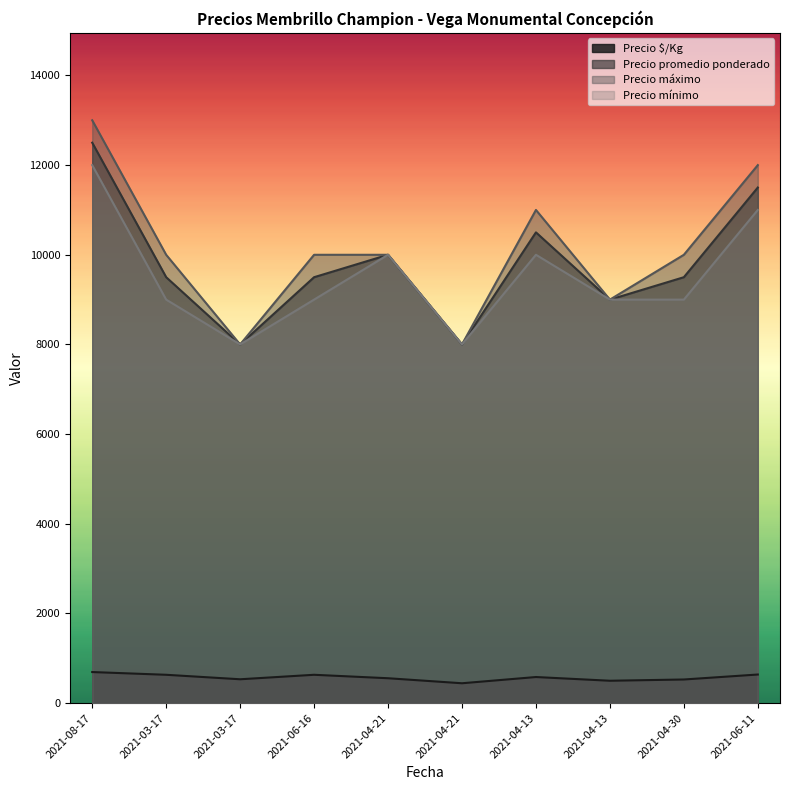

What is the difference between the maximum and second lowest values in the Precio mínimo series?

4000